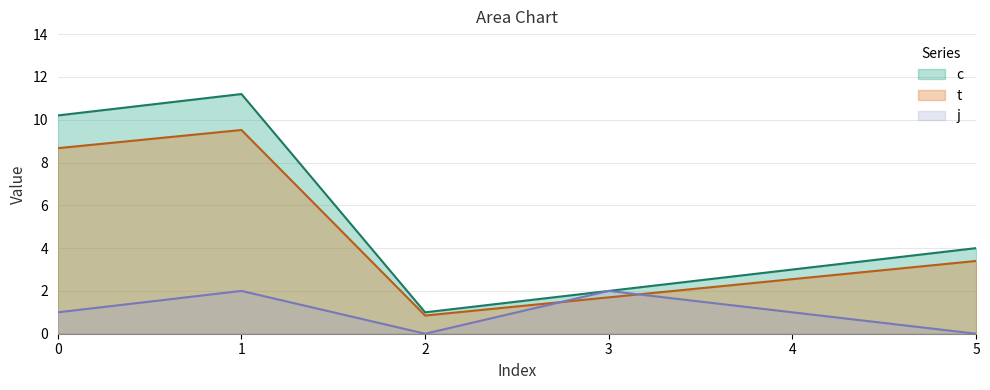

How many data points in c are less than 4?

3